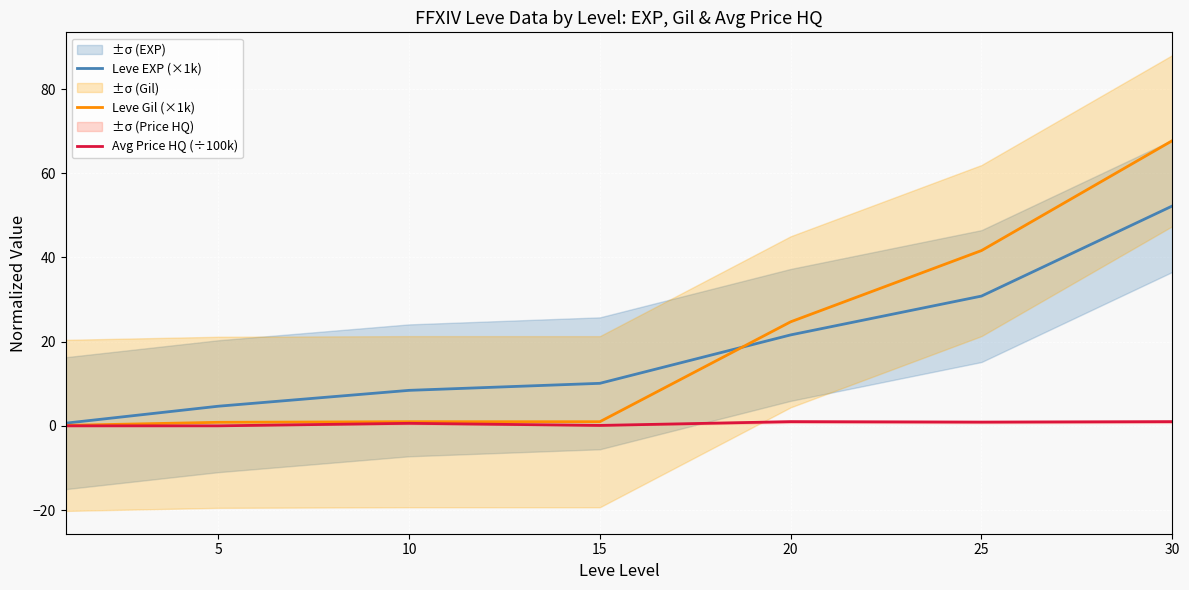

Where does the Leve EXP (×1k) series first go above 10?

15